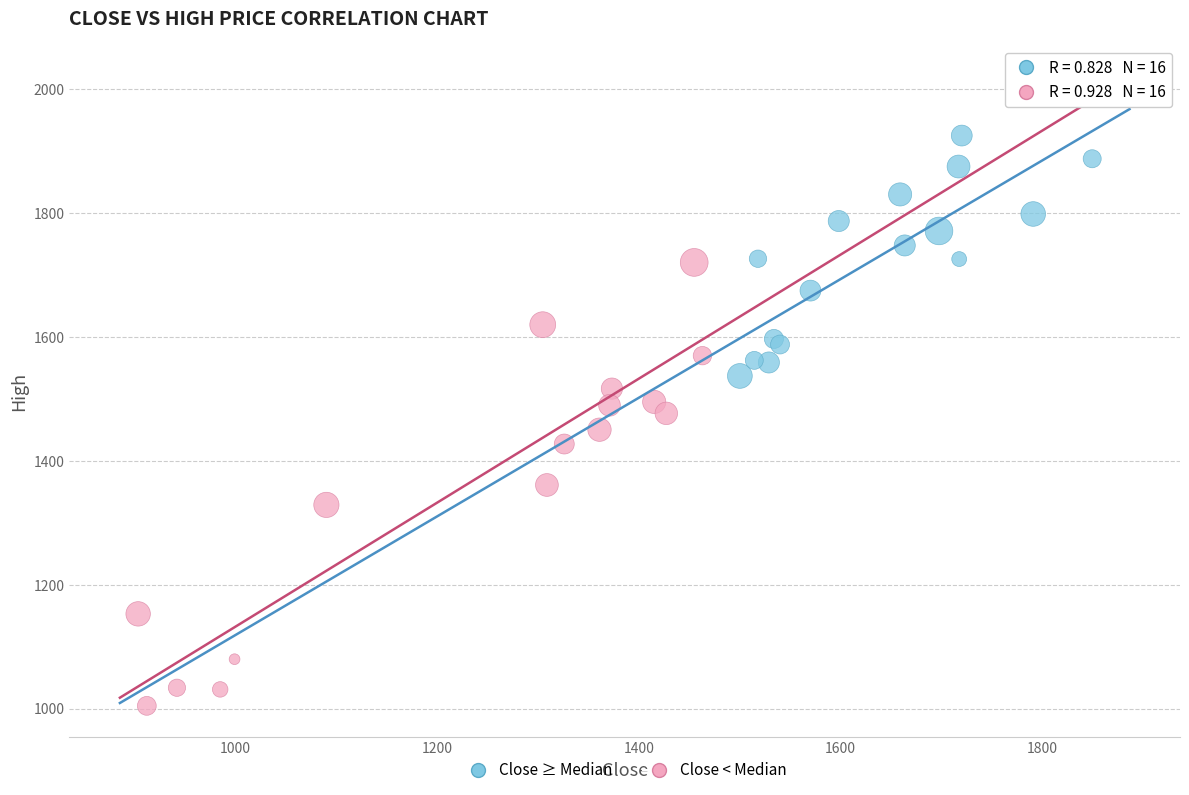

What are all the series names shown in the legend?

Close ≥ Median, Close < Median